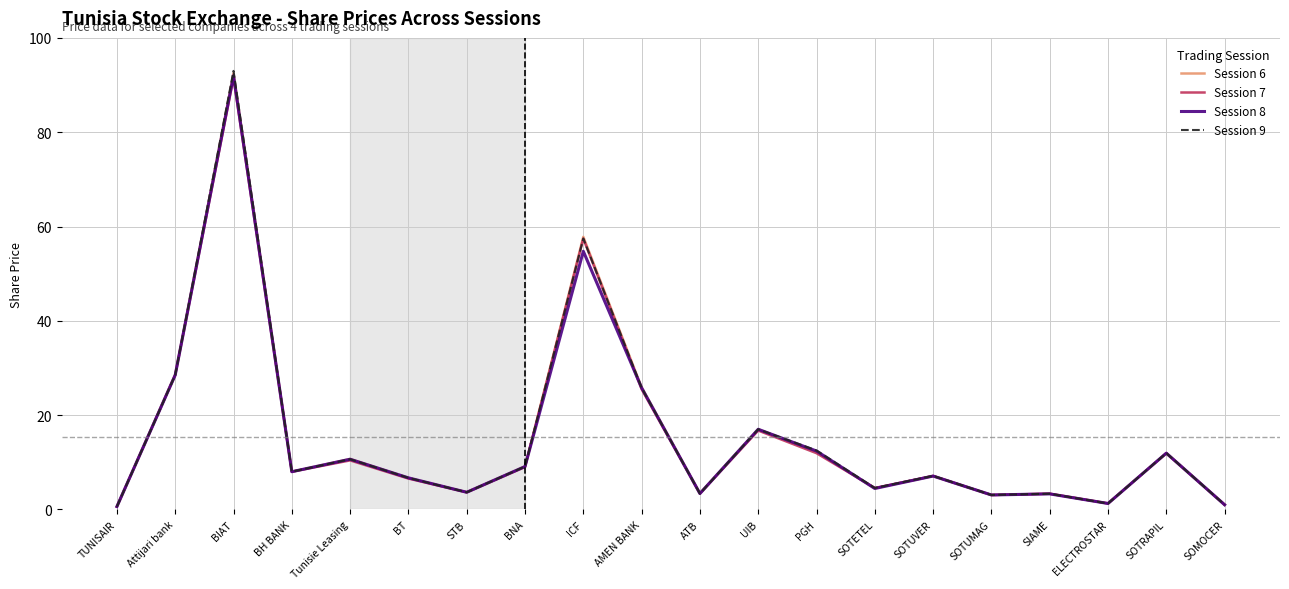

What is the total value across all series at SOTETEL?

18.0